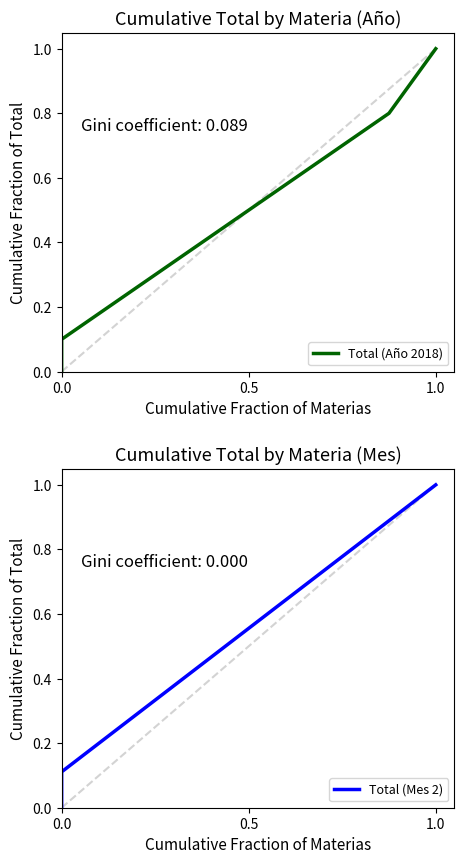

Is the value of Total (Año 2018) at 0.0 greater than the value of Total (Mes 2) at 3?

No